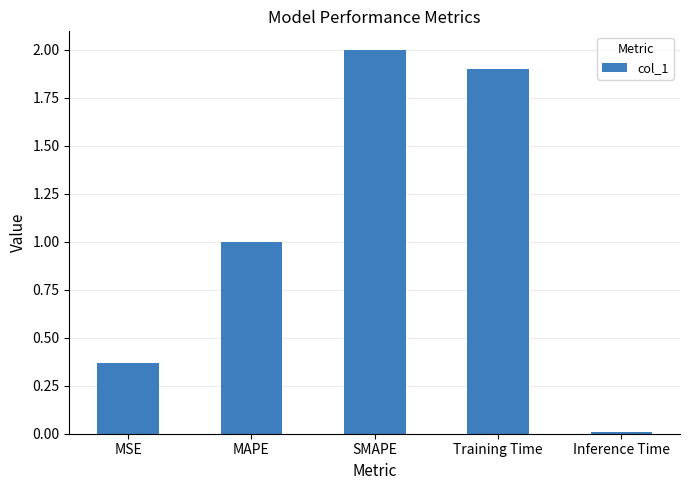

What is the average value?

1.1